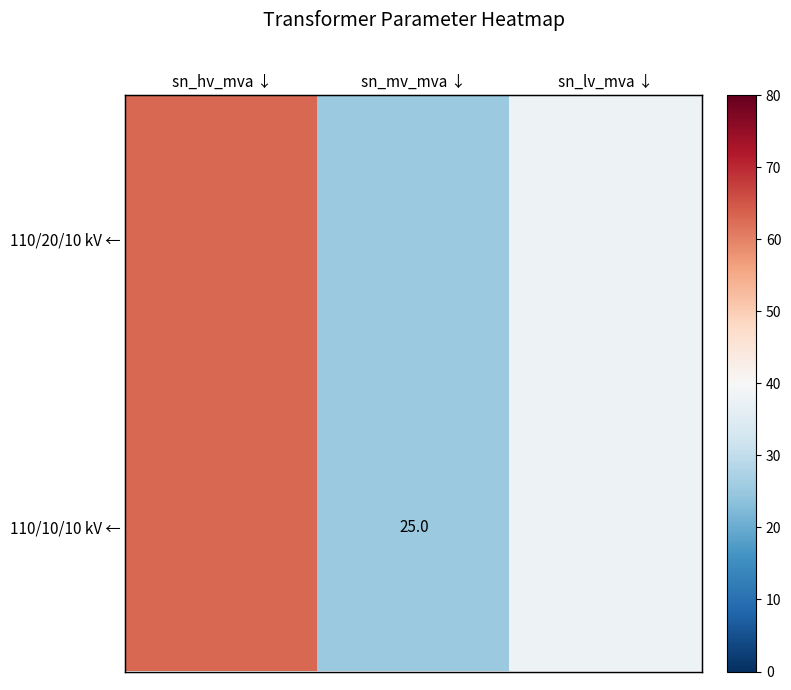

What is the sum of the 110/20/10 kV ← values at sn_lv_mva ↓ and sn_mv_mva ↓?

63